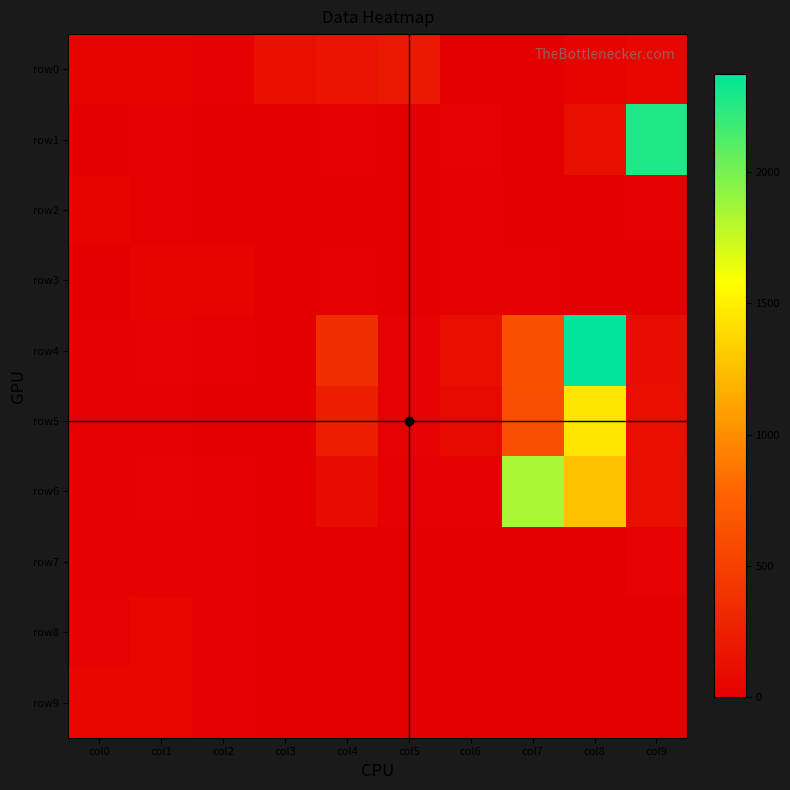

Reading right to left, what are all the values shown in this chart?

row0: col9=58	col8=28	col7=9	col6=0	col5=186	col4=166	col3=132	col2=12	col1=39	col0=41
row1: col9=2270	col8=126	col7=2	col6=26	col5=0	col4=13	col3=4	col2=0	col1=11	col0=9
row2: col9=14	col8=0	col7=2	col6=16	col5=0	col4=8	col3=1	col2=0	col1=11	col0=32
row3: col9=0	col8=0	col7=12	col6=14	col5=4	col4=14	col3=0	col2=42	col1=29	col0=4
row4: col9=104	col8=2371	col7=626	col6=125	col5=21	col4=354	col3=2	col2=18	col1=21	col0=16
row5: col9=115	col8=1451	col7=620	col6=67	col5=22	col4=239	col3=6	col2=6	col1=16	col0=11
row6: col9=126	col8=1262	col7=1852	col6=16	col5=17	col4=97	col3=7	col2=17	col1=27	col0=14
row7: col9=22	col8=0	col7=0	col6=0	col5=0	col4=9	col3=0	col2=10	col1=14	col0=12
row8: col9=9	col8=8	col7=0	col6=0	col5=0	col4=6	col3=0	col2=10	col1=50	col0=20
row9: col9=0	col8=1	col7=2	col6=0	col5=0	col4=7	col3=6	col2=14	col1=48	col0=51